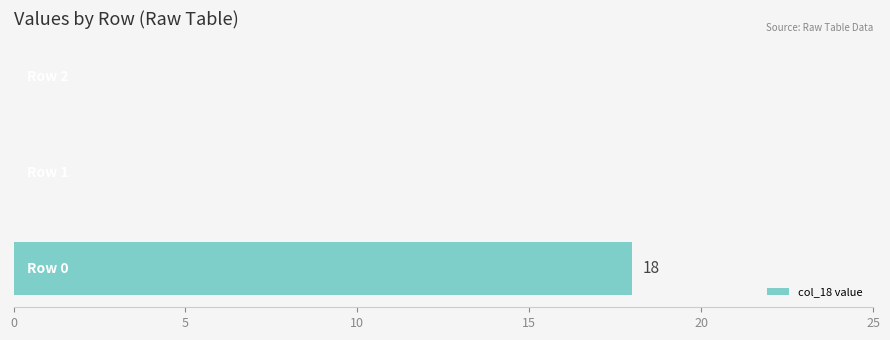

What is the maximum value shown in the chart?

18